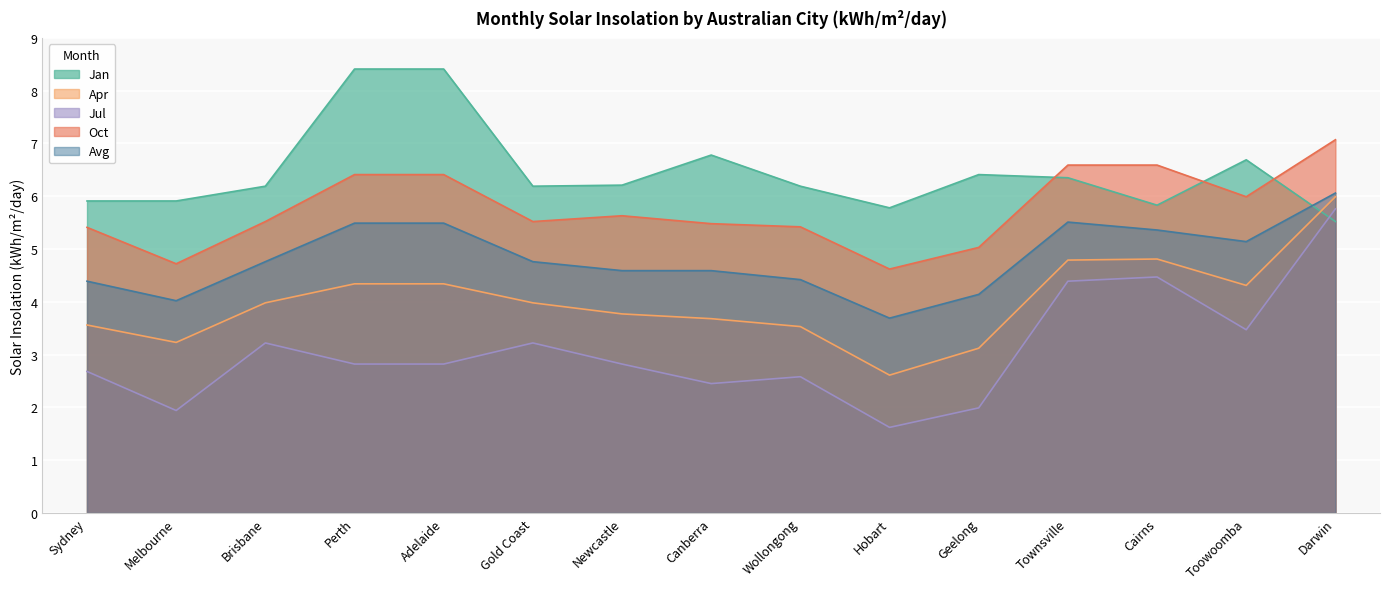

What is the value of the Jan point at the 7th from the left?

6.2